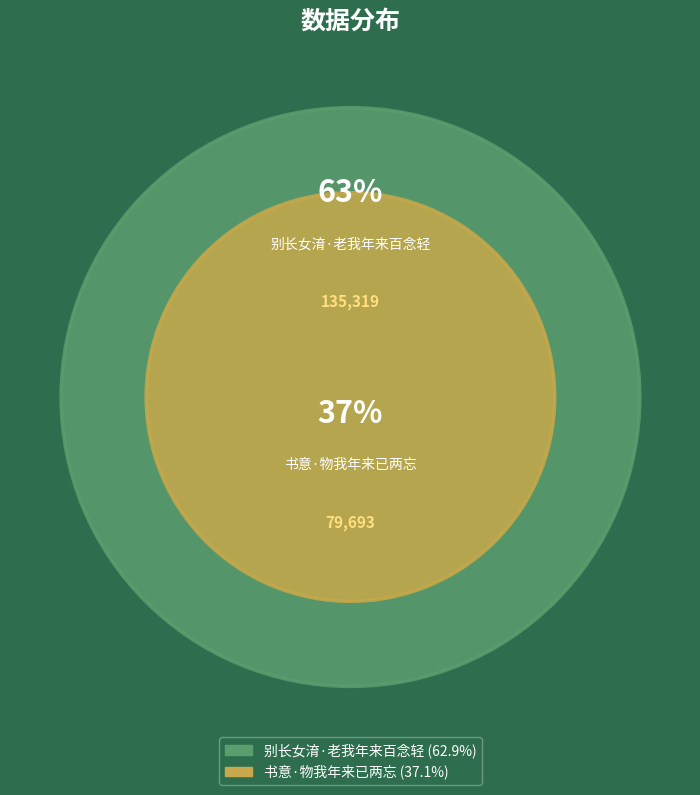

To the nearest percent, what percentage of the pie is 别长女淯·老我年来百念轻?

63%